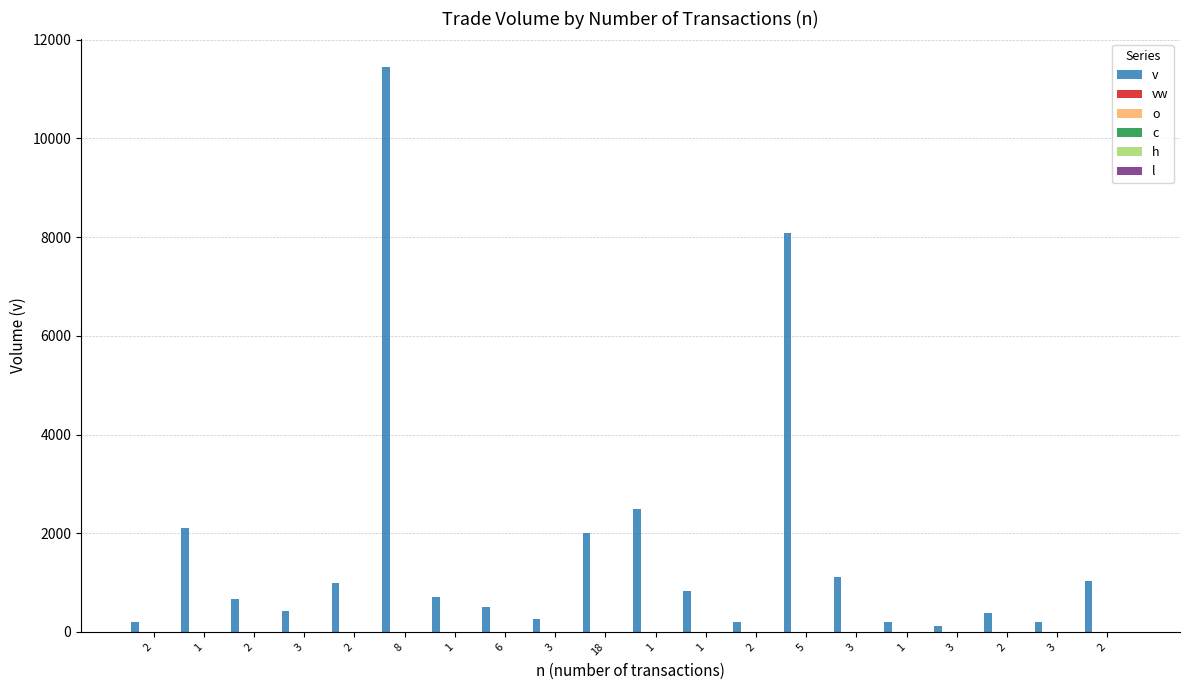

Which has a higher value, 1 or 1?

1